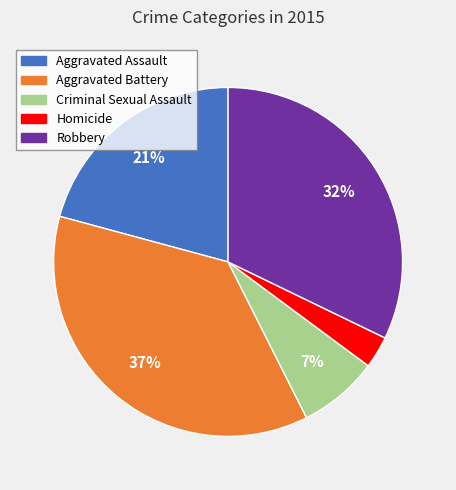

True or false: Criminal Sexual Assault accounts for 7% of the total.

True